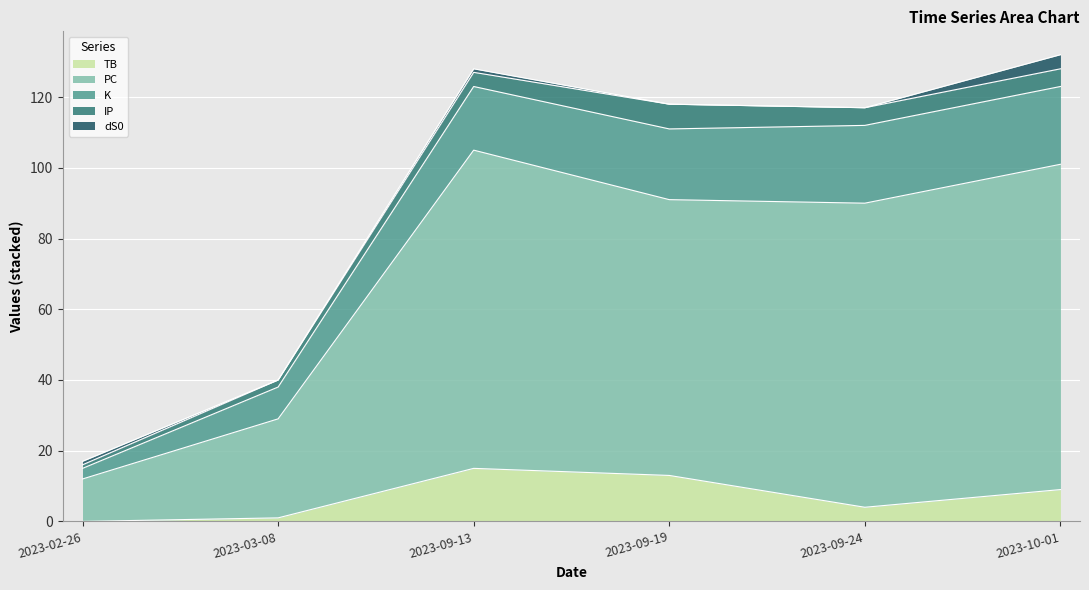

Reading right to left, extract all data points from this chart.

TB: 2023-10-01=9	2023-09-24=4	2023-09-19=13	2023-09-13=15	2023-03-08=1	2023-02-26=0
PC: 2023-10-01=92	2023-09-24=86	2023-09-19=78	2023-09-13=90	2023-03-08=28	2023-02-26=12
K: 2023-10-01=22	2023-09-24=22	2023-09-19=20	2023-09-13=18	2023-03-08=9	2023-02-26=3
IP: 2023-10-01=5	2023-09-24=5	2023-09-19=7	2023-09-13=4	2023-03-08=2	2023-02-26=1
dS0: 2023-10-01=4	2023-09-24=0	2023-09-19=0	2023-09-13=1	2023-03-08=0	2023-02-26=1